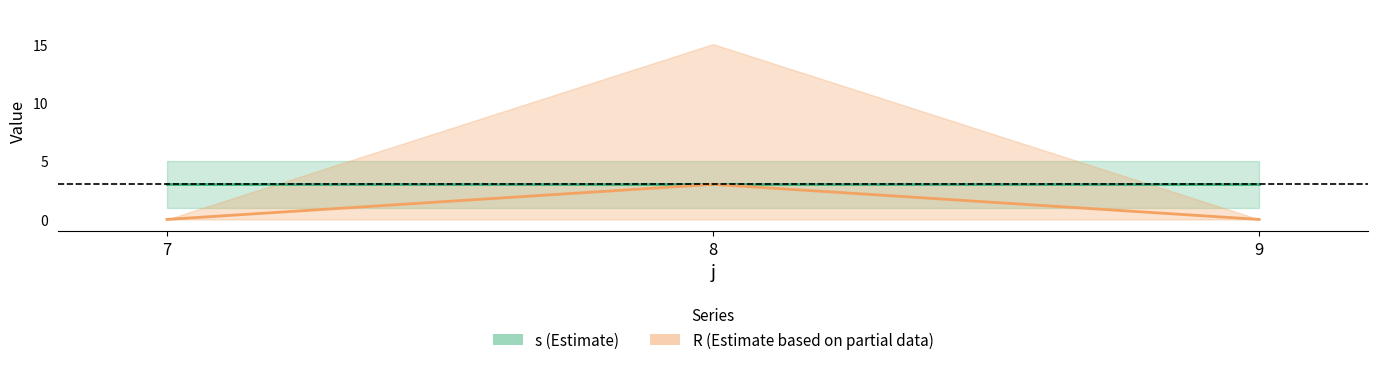

Reading left to right, list all the values displayed in this chart.

s: 3	3	3
R: 0	3	0